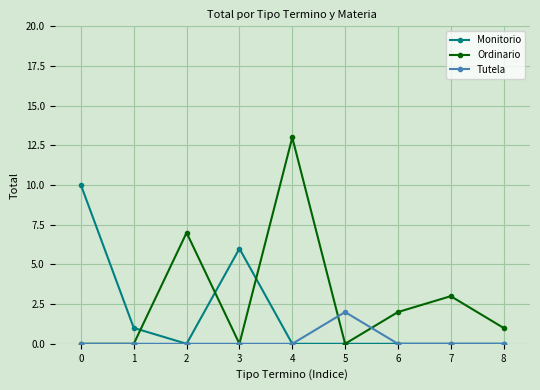

Which series changed the most between 0 and 8?

Monitorio